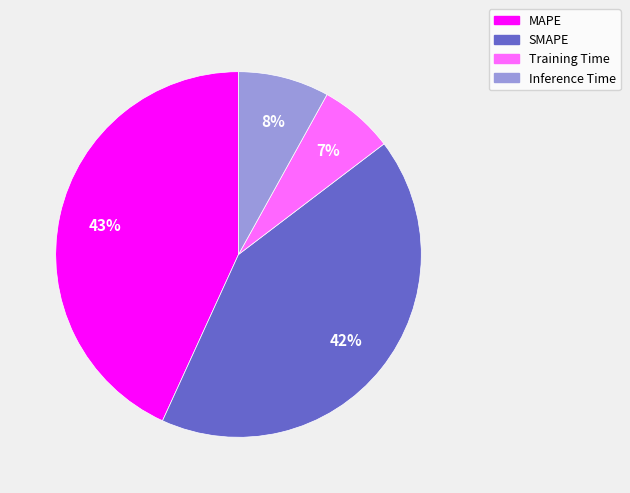

Is there a majority slice in this chart?

No